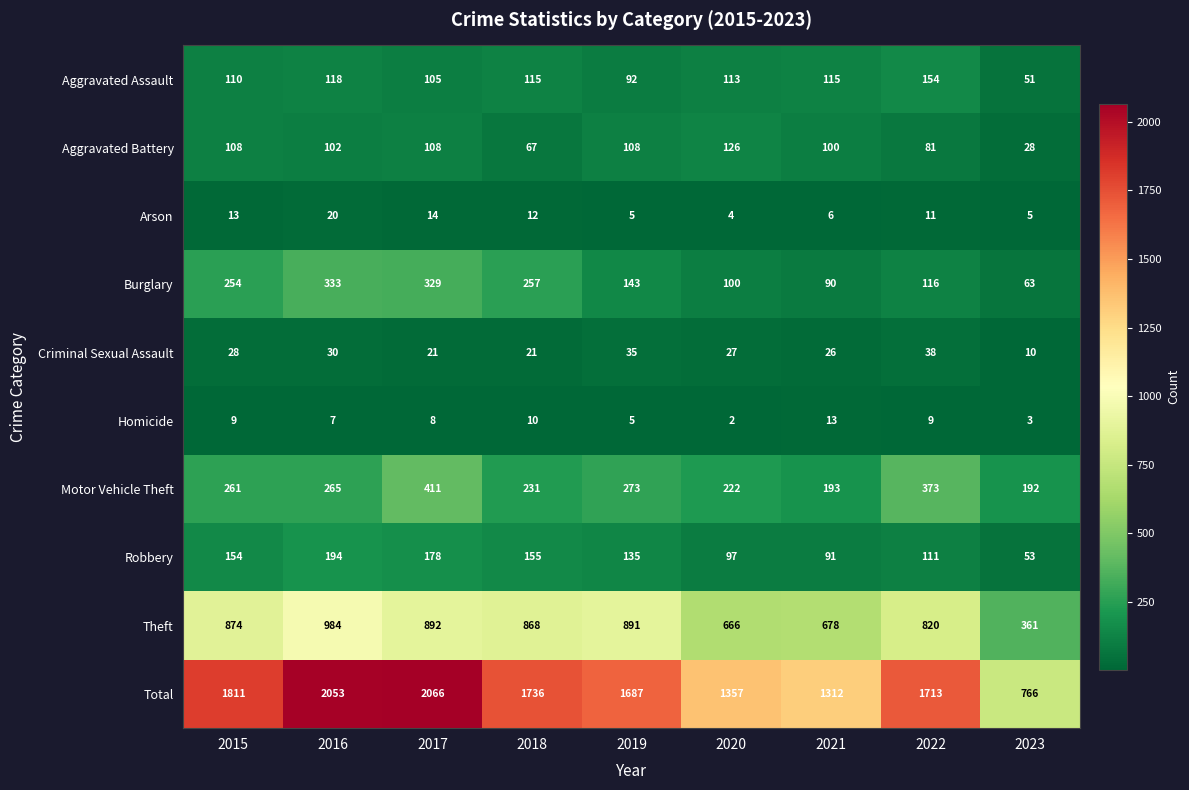

At how many categories does at least one series exceed 903?

8